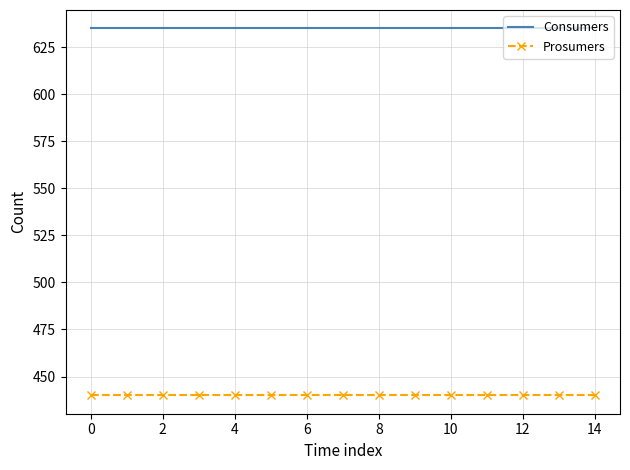

List the series in order of their peak value, lowest first.

Prosumers, Consumers